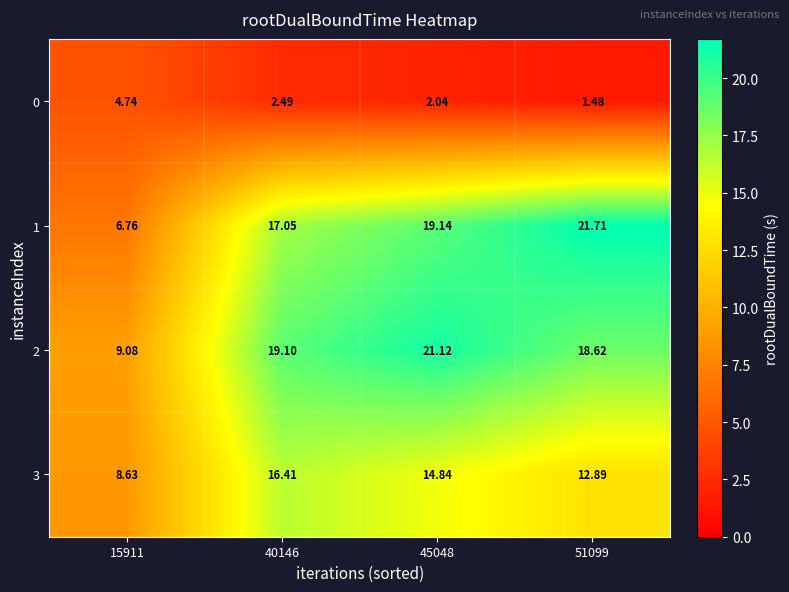

What is the total value across all series at 45048?

57.1